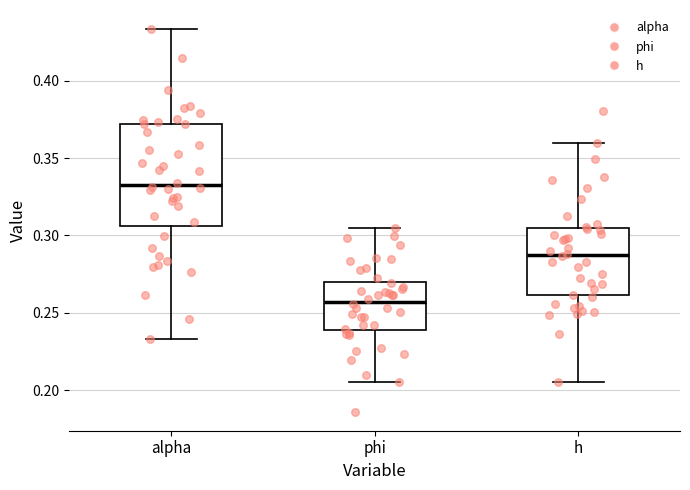

Where does the upper whisker of the box for phi end on the y-axis? The values are not printed on the chart, so give them approximately, as read against the axis.

0.305